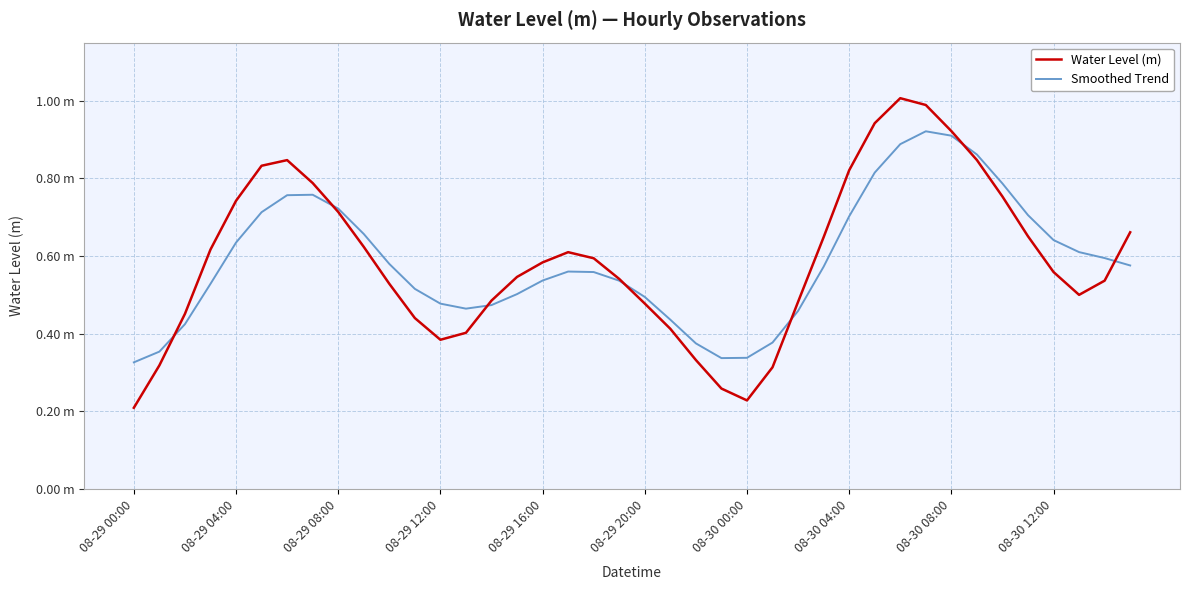

Rank the series by their average value, from highest to lowest.

Water Level (m), Smoothed Trend